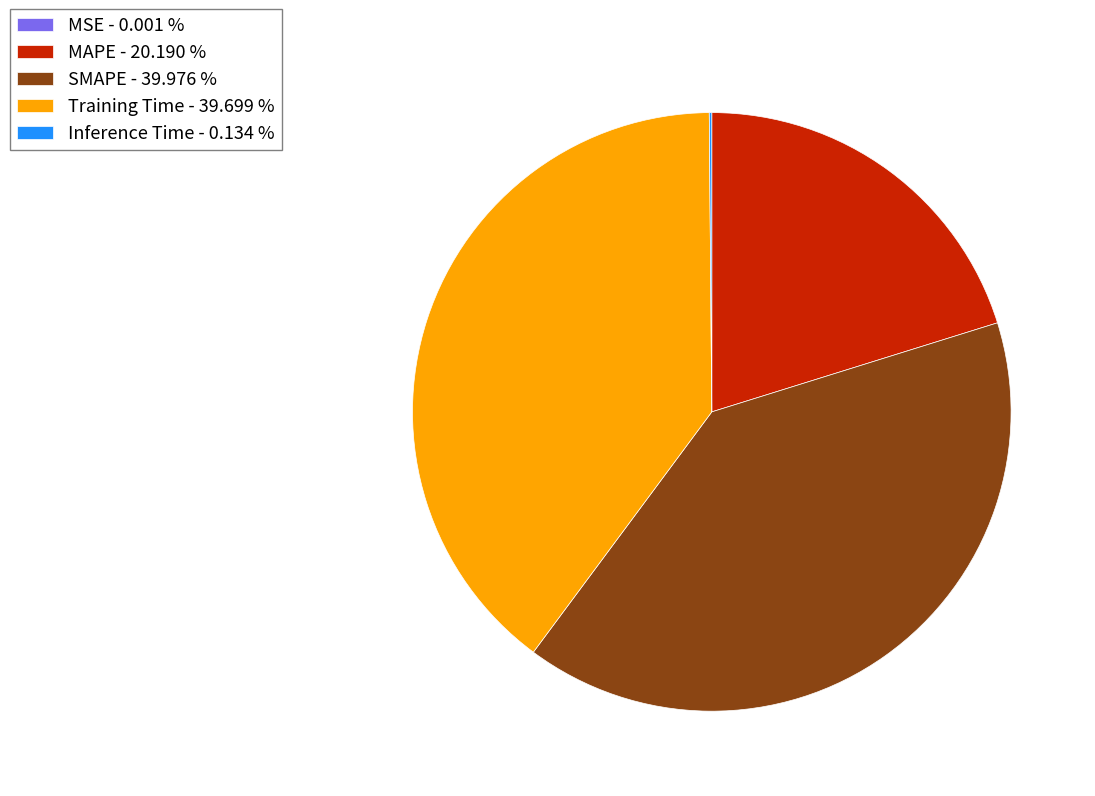

Is it true that Training Time is 40% of the pie?

True